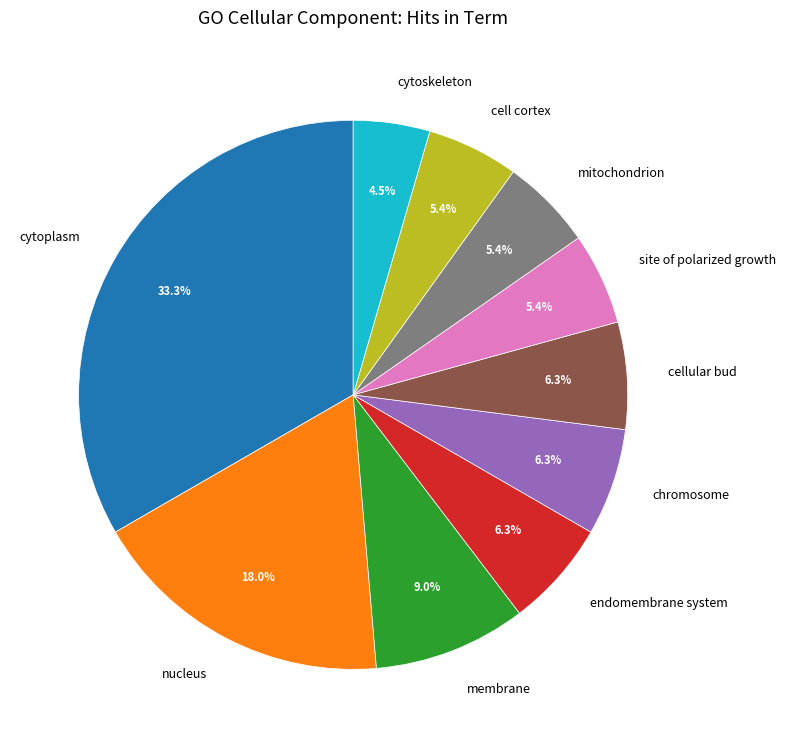

Does any single category account for the majority?

No